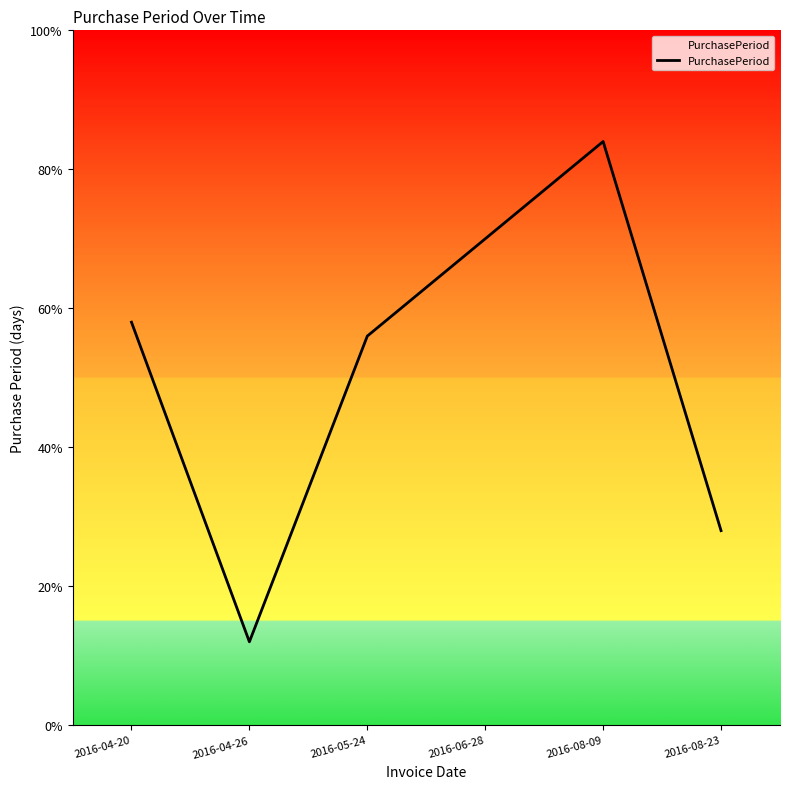

How many points are lower than both their immediate neighbors (excluding endpoints)?

1